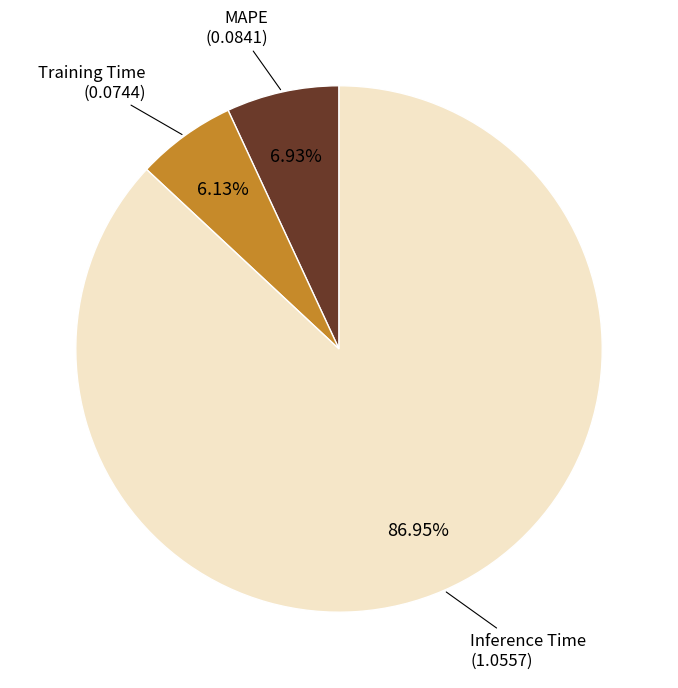

Does Inference Time account for over 50% of the chart?

Yes